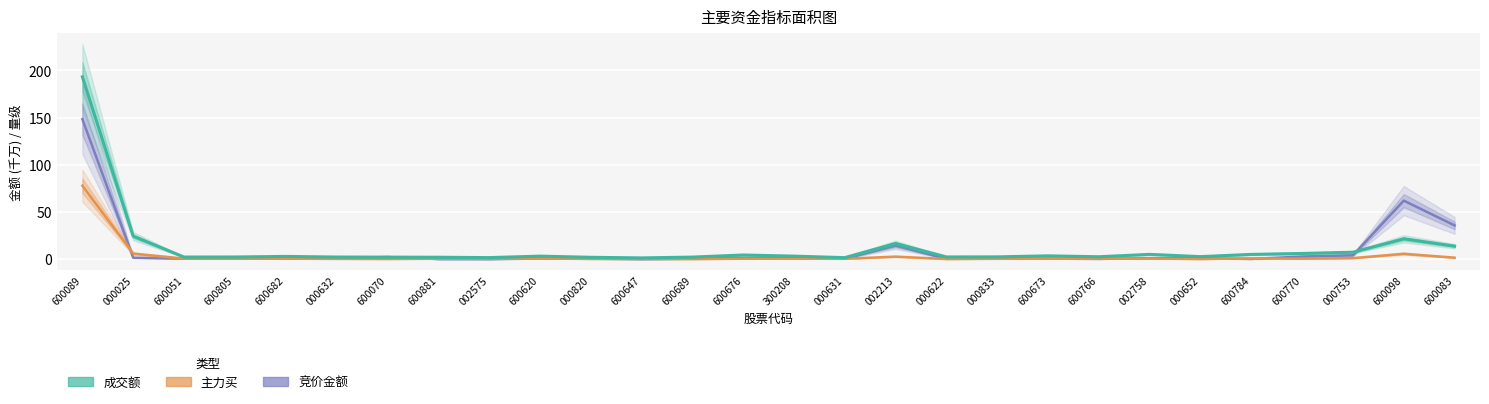

Reading left to right, extract all data points from this chart.

竞价金额: 600089=148.4	000025=1.5	600051=0.5	600805=0.4	600682=0.5	000632=0.5	600070=2.2	600881=0.0	002575=0.0	600620=0.5	000820=0.4	600647=0.0	600689=0.4	600676=1.2	300208=1.3	000631=0.4	002213=14.3	000622=0.3	000833=0.4	600673=0.4	600766=0.2	002758=0.9	000652=0.8	600784=0.1	600770=2.7	000753=4.0	600098=62.0	600083=35.7
主力买: 600089=77.8	000025=5.8	600051=0.5	600805=0.4	600682=0.4	000632=0.2	600070=0.1	600881=0.4	002575=0.2	600620=0.6	000820=0.2	600647=0.2	600689=0.1	600676=0.4	300208=0.4	000631=0.3	002213=2.6	000622=0.1	000833=0.3	600673=0.3	600766=0.6	002758=0.5	000652=0.1	600784=0.7	600770=0.4	000753=1.0	600098=5.6	600083=1.5
成交额: 600089=193.2	000025=24.3	600051=2.1	600805=2.2	600682=2.8	000632=2.2	600070=2.0	600881=1.9	002575=1.5	600620=3.1	000820=1.9	600647=1.2	600689=2.1	600676=4.3	300208=3.1	000631=1.5	002213=16.6	000622=2.3	000833=2.3	600673=3.4	600766=2.5	002758=5.0	000652=2.6	600784=4.9	600770=5.9	000753=7.3	600098=21.5	600083=13.7